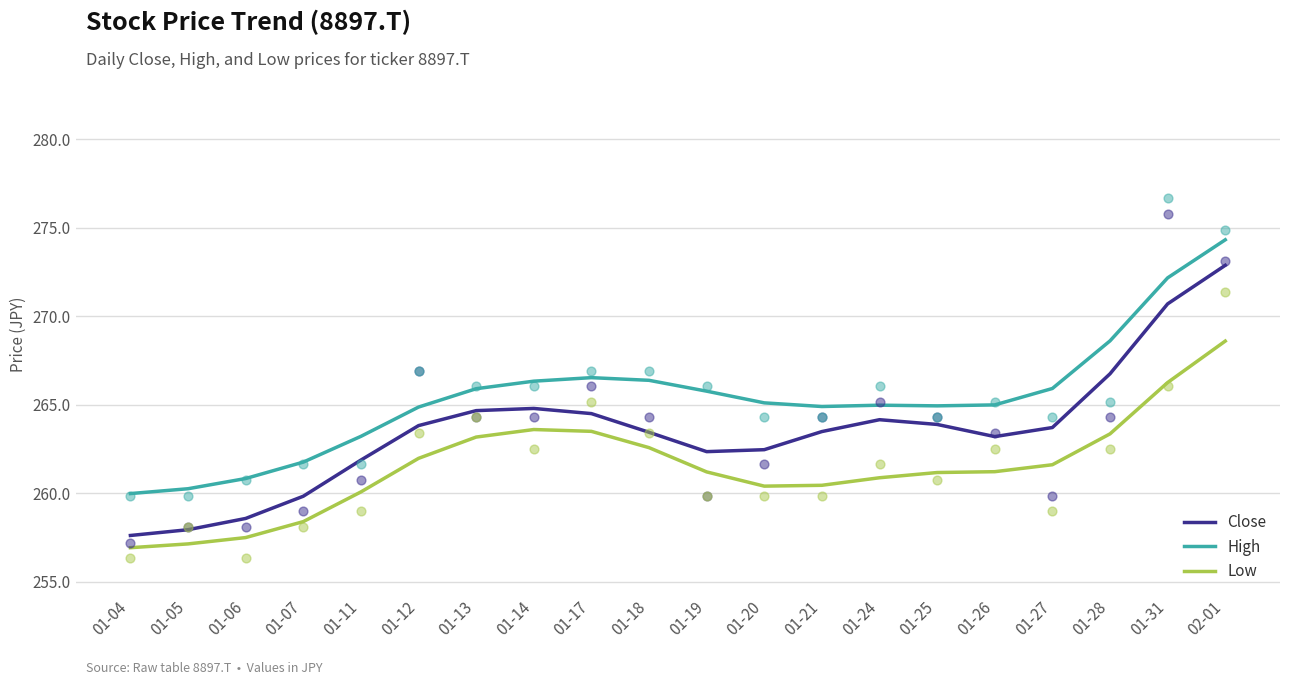

At which category is the sum across all series the highest?

02-01